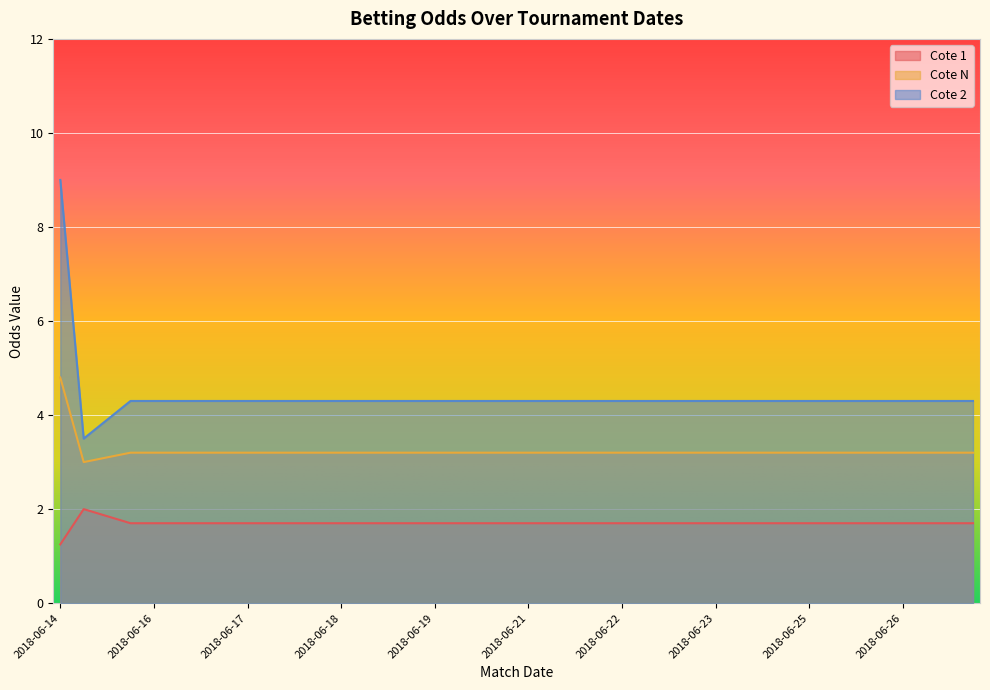

Which category has the highest value in the Cote N series?

2018-06-14